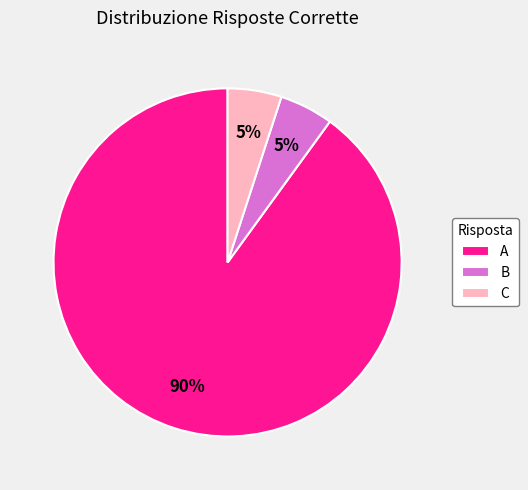

Is it true that A is 99% of the pie?

False